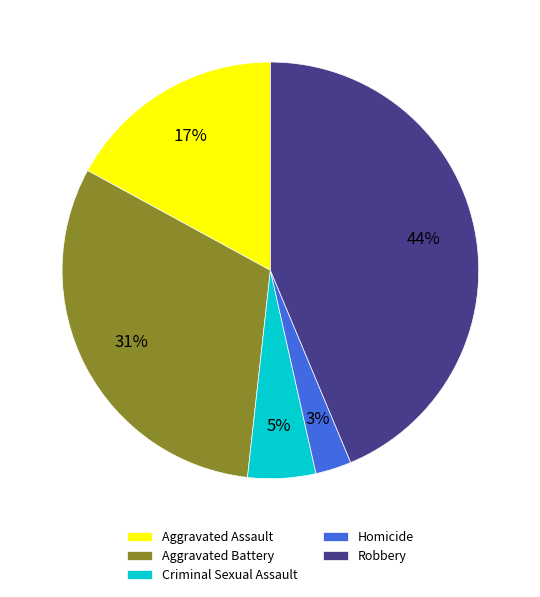

To the nearest percent, what is the combined percentage of Criminal Sexual Assault and Robbery?

49%